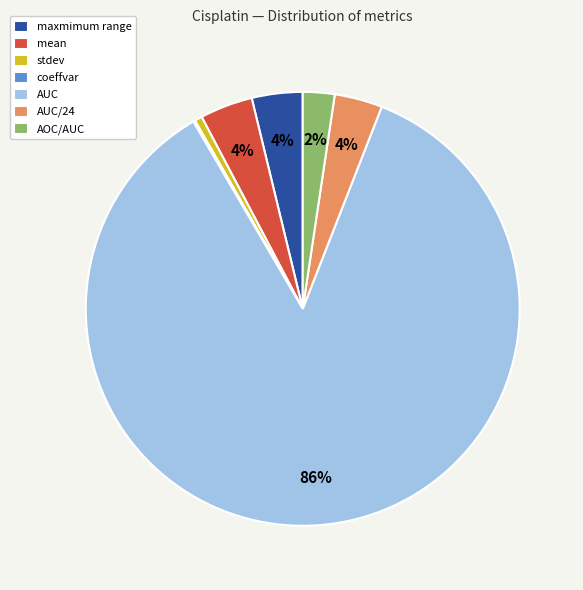

The AOC/AUC slice represents 11% of the pie. True or false?

False